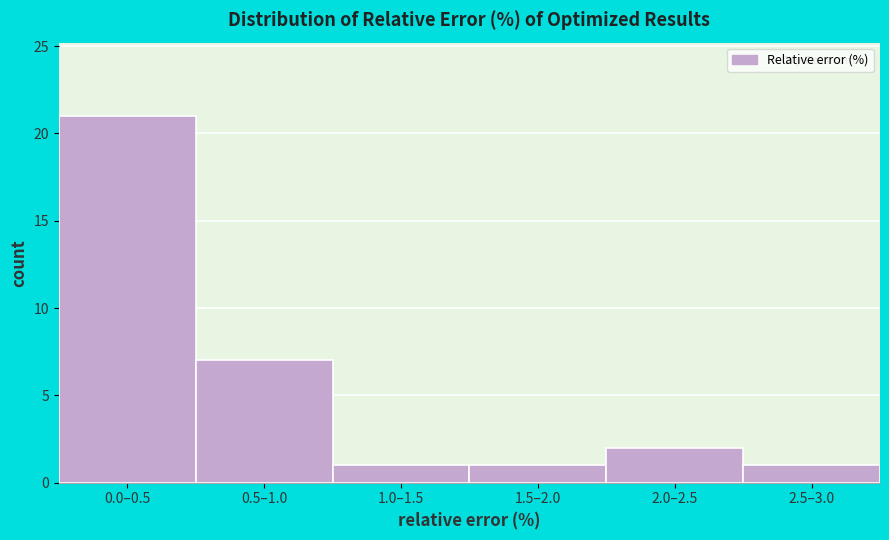

Reading right to left, list all the values displayed in this chart.

2.5–3.0=1	2.0–2.5=2	1.5–2.0=1	1.0–1.5=1	0.5–1.0=7	0.0–0.5=21